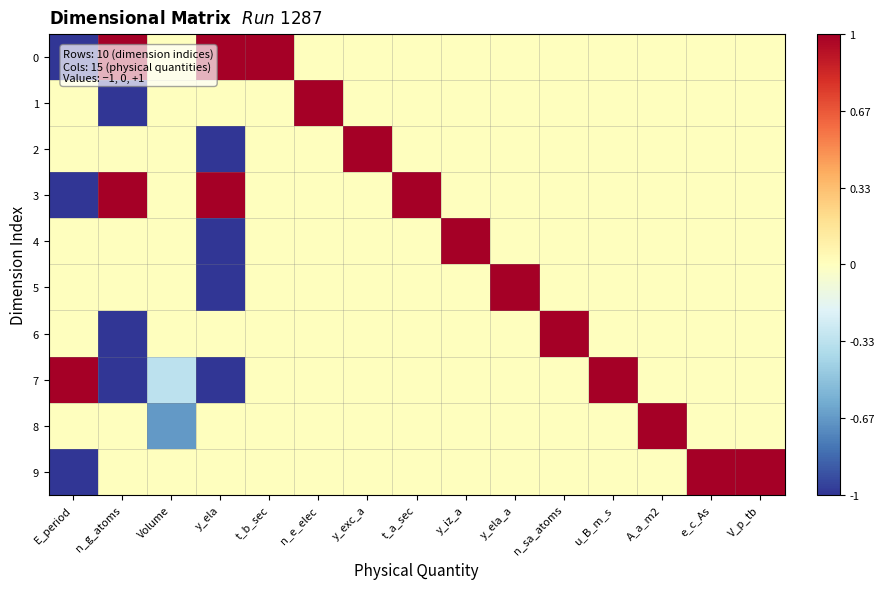

How many distinct data groups are displayed?

10